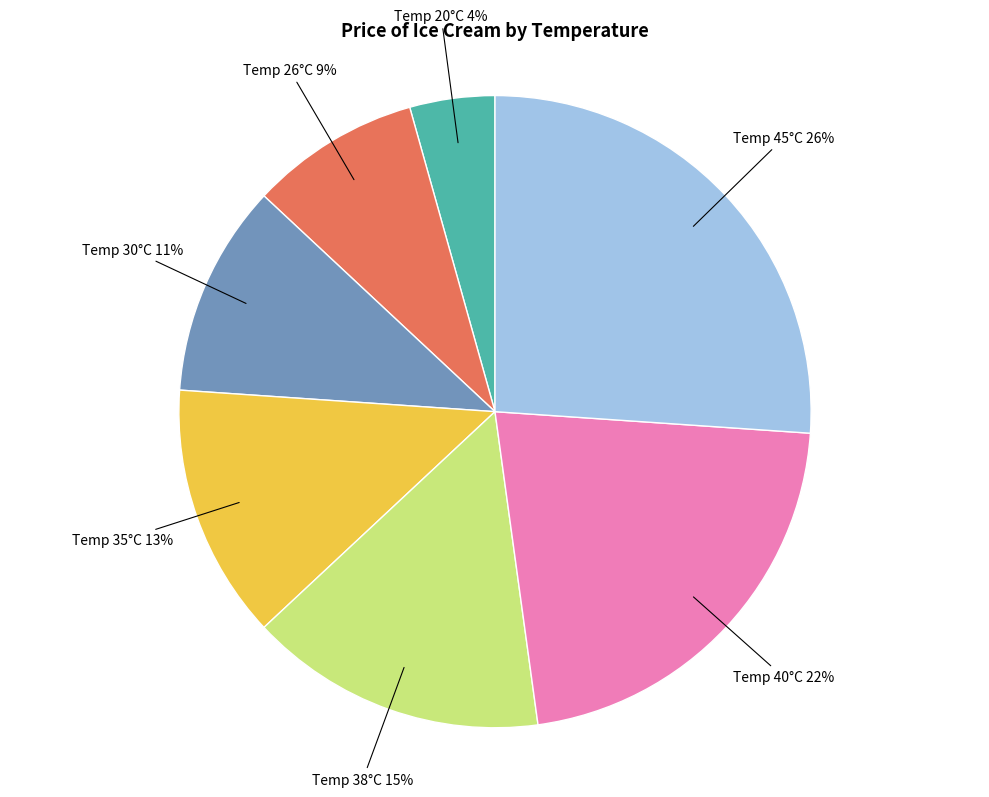

To the nearest percent, what is the difference between the largest and smallest slice percentages?

22%